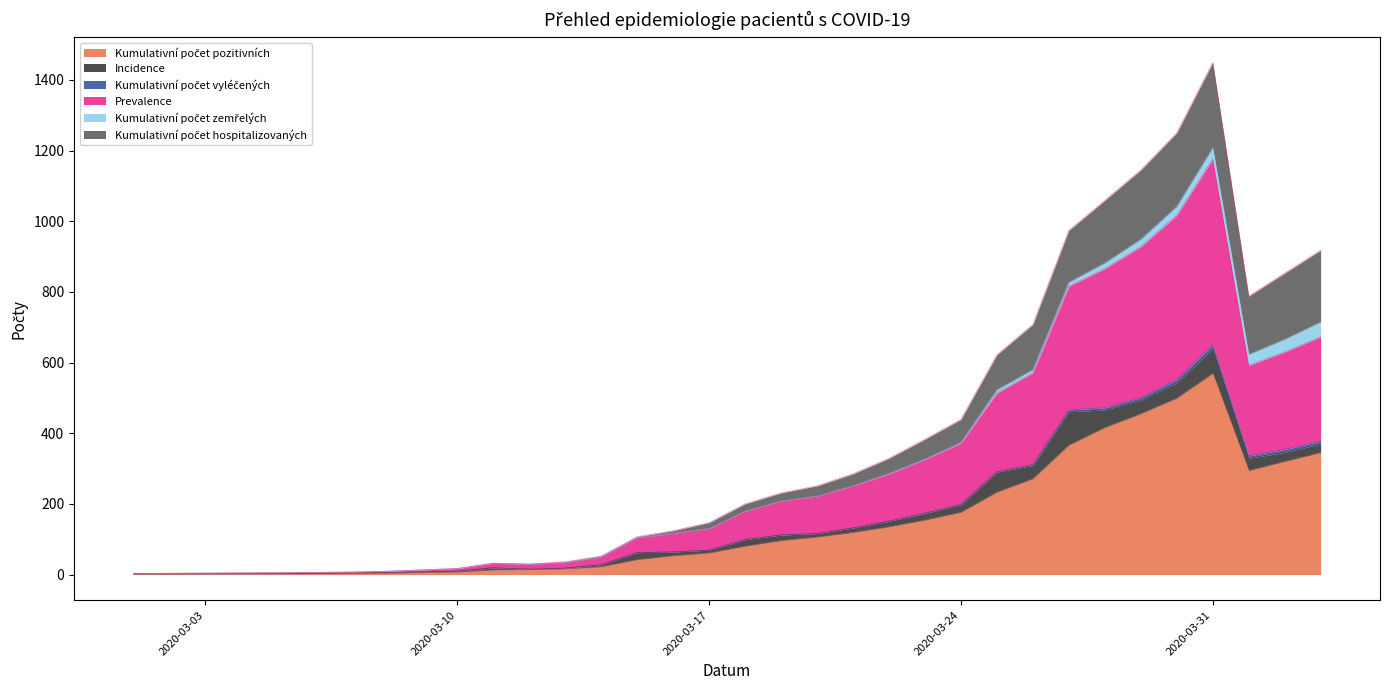

At which category is the sum across all series the highest?

2020-03-31